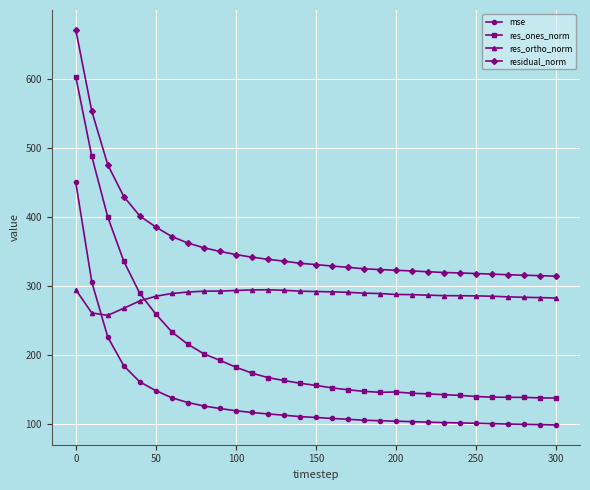

What is the highest value of the res_ortho_norm series?

294.4